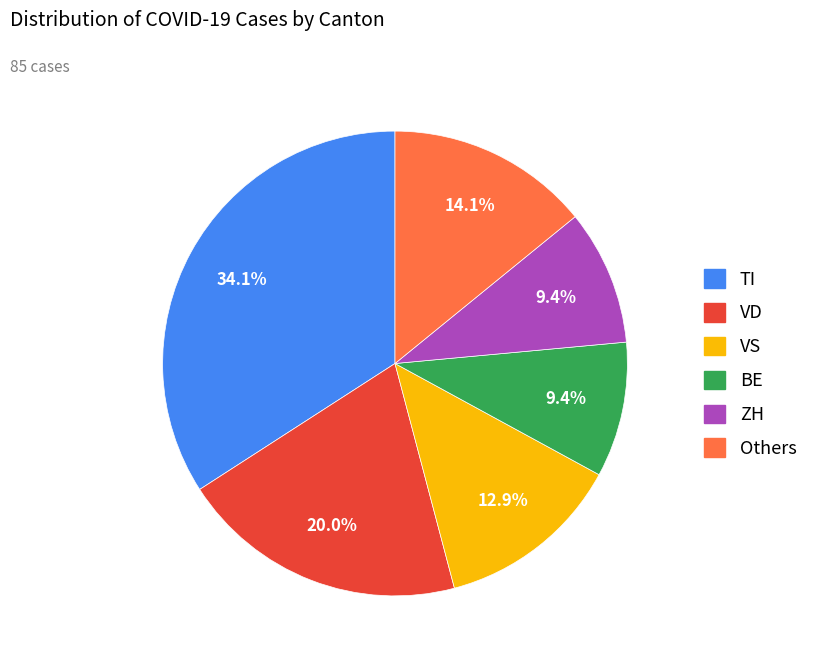

Is there any slice that represents more than half of the pie?

No